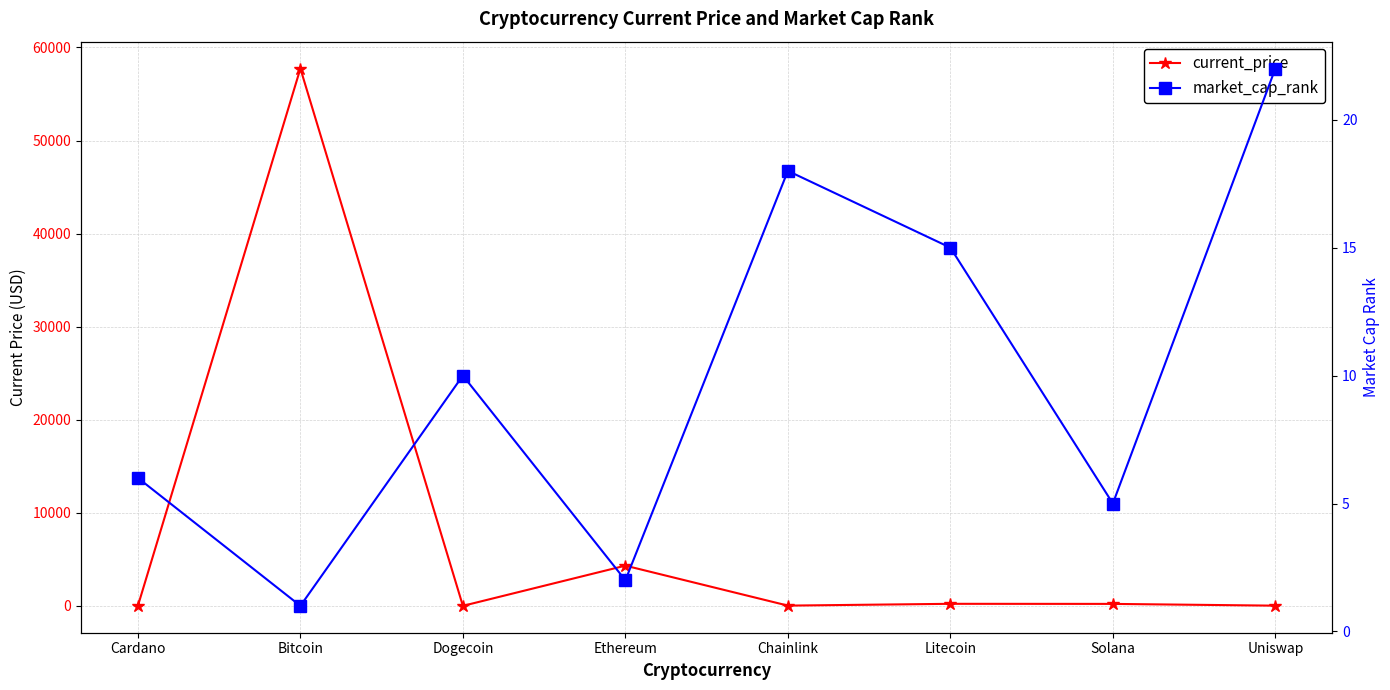

Between Bitcoin and Litecoin, which is larger?

Bitcoin